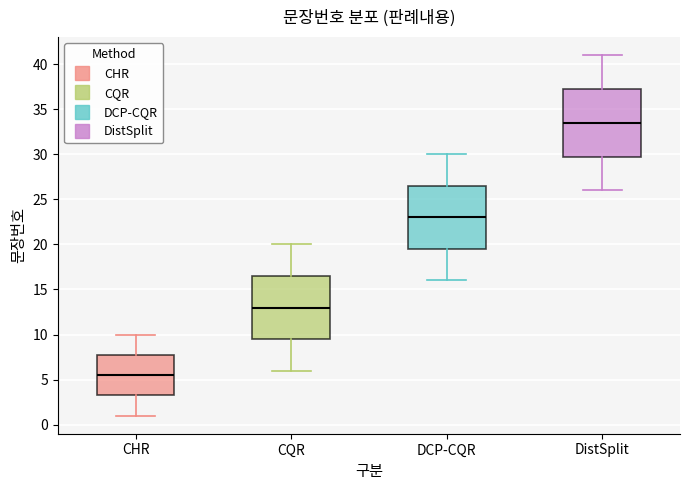

Which box has the lowest median line?

CHR